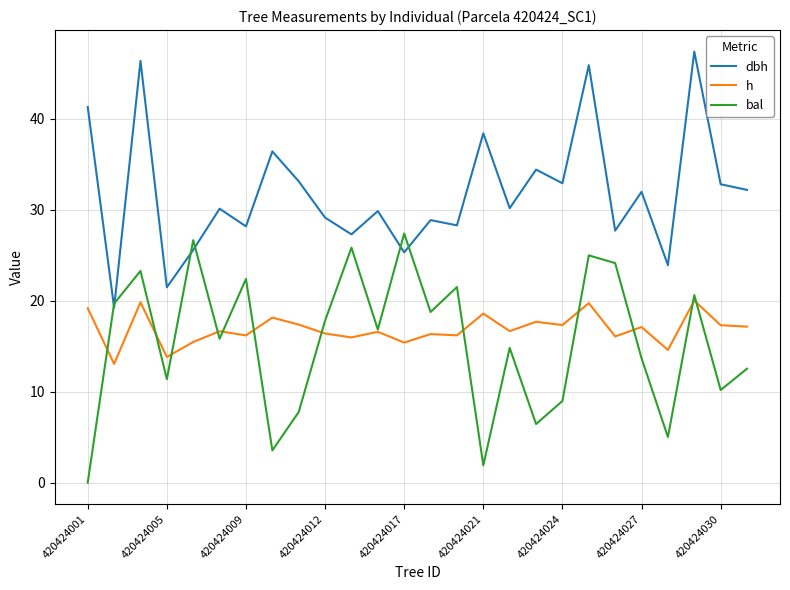

True or false: bal and dbh cross at least once.

True